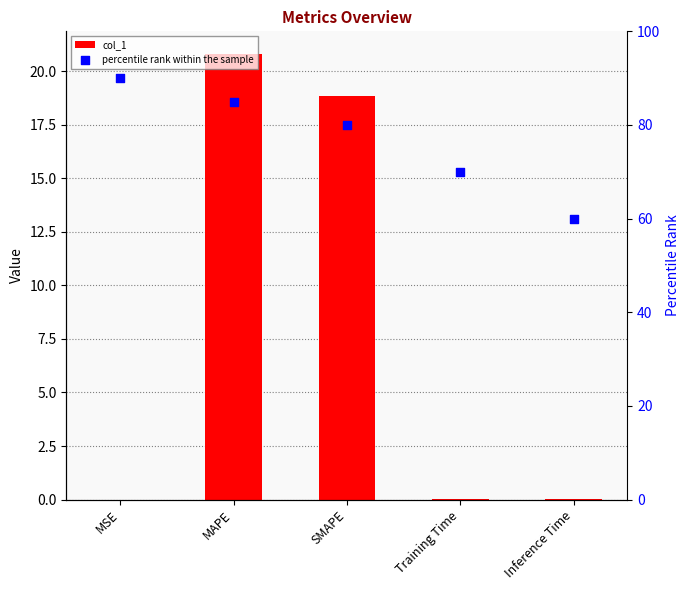

Is the value of percentile rank within the sample at Inference Time greater than the value of col_1 at SMAPE?

Yes